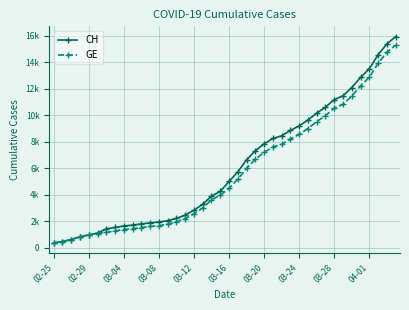

What is the difference between the maximum and minimum values in the GE series?

14909